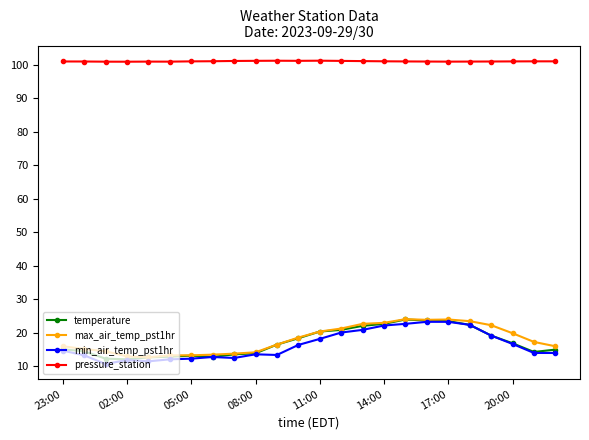

What is the value of the max_air_temp_pst1hr point at the 8th from the left?

13.4